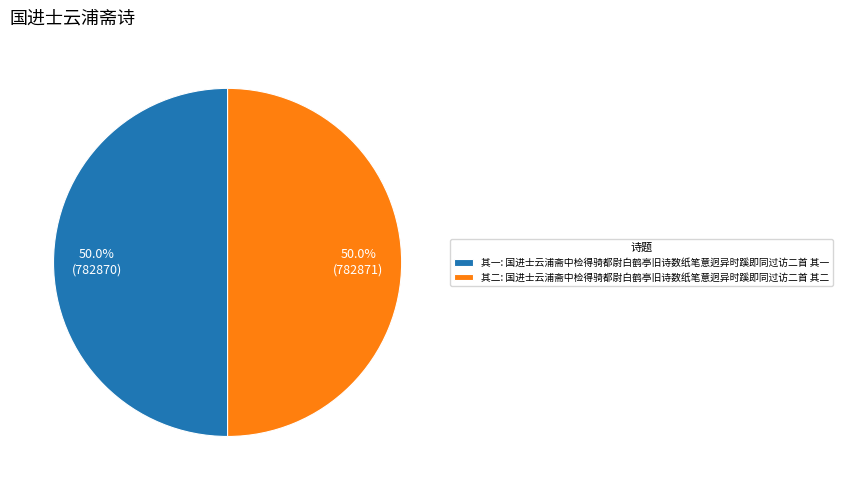

Combined, what portion of the pie is 其一: 国进士云浦斋中检得骑都尉白鹤亭旧诗数纸笔意迥异时蹊即同过访二首 其一 and 其二: 国进士云浦斋中检得骑都尉白鹤亭旧诗数纸笔意迥异时蹊即同过访二首 其二?

100.0%